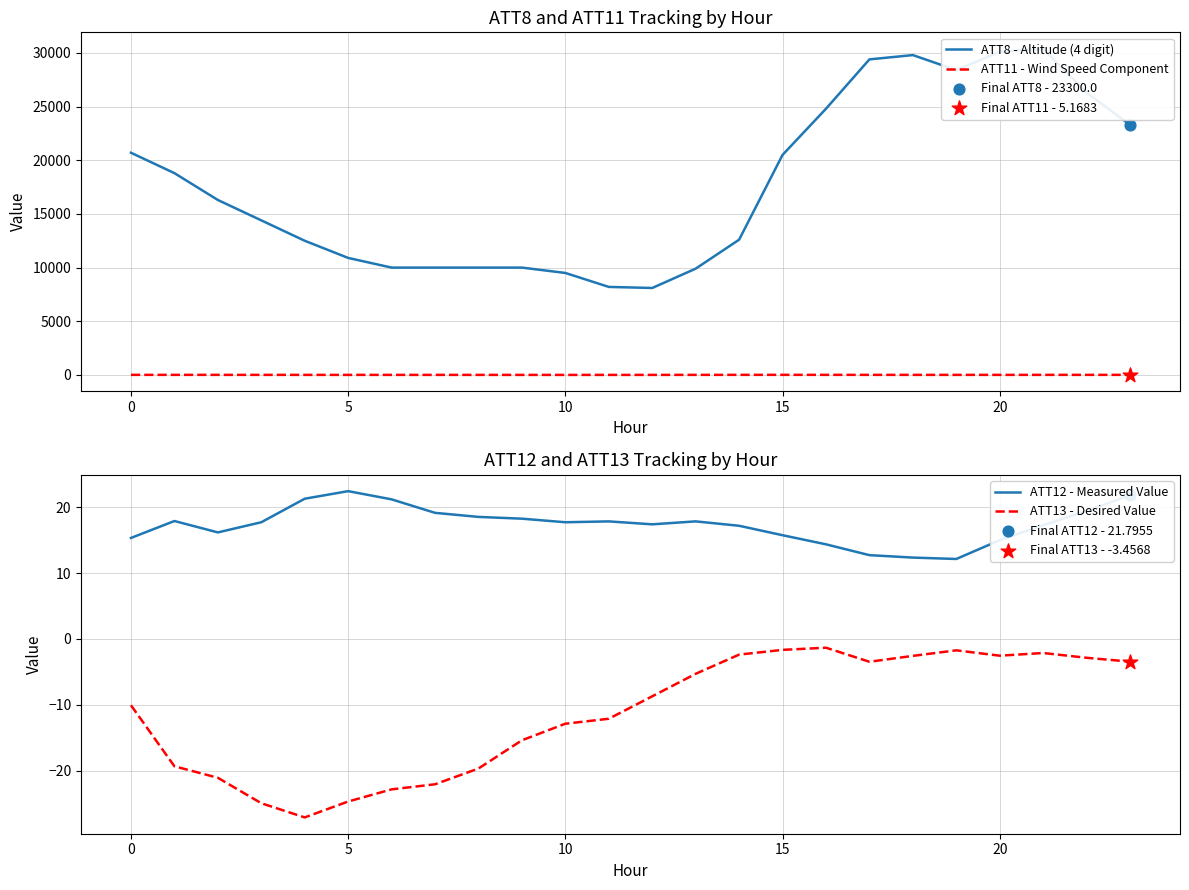

The value of ATT12 - Measured Value at 10 is 27.9. True or false?

False